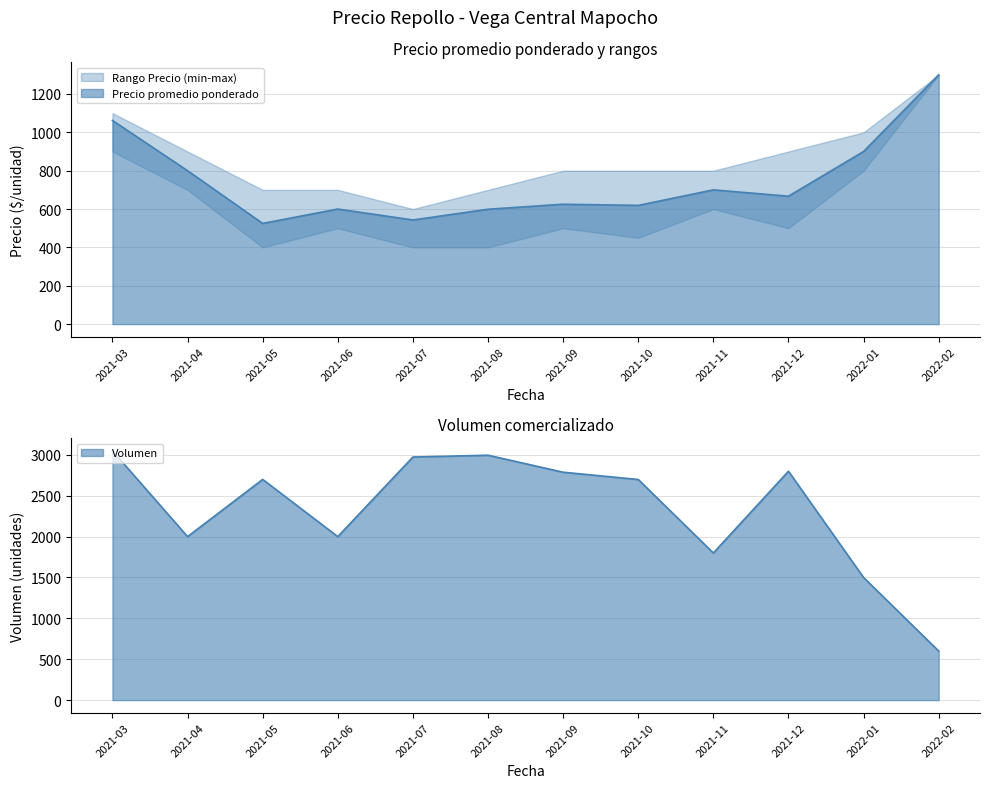

At which label is Volumen closest to 1825?

2021-11